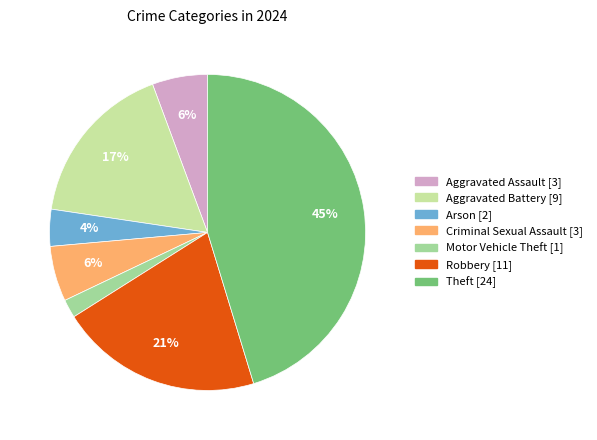

How many segments does this pie chart have?

7